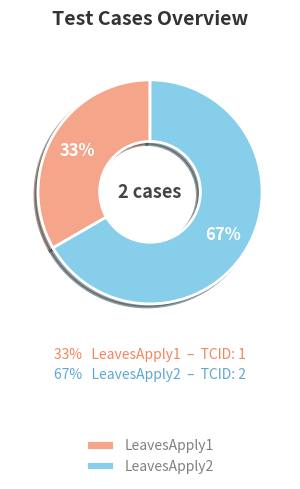

What is the smallest slice in the pie chart?

LeavesApply1